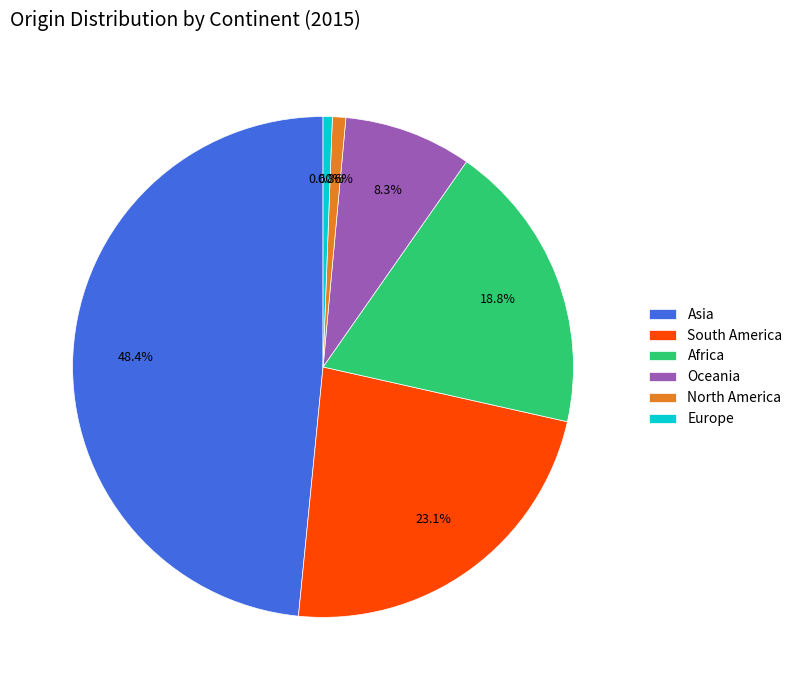

Is it true that North America is 1% of the pie?

True